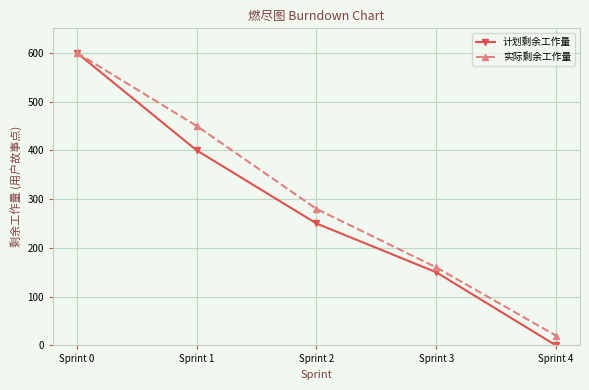

At which label does 计划剩余工作量 first exceed 250?

Sprint 0